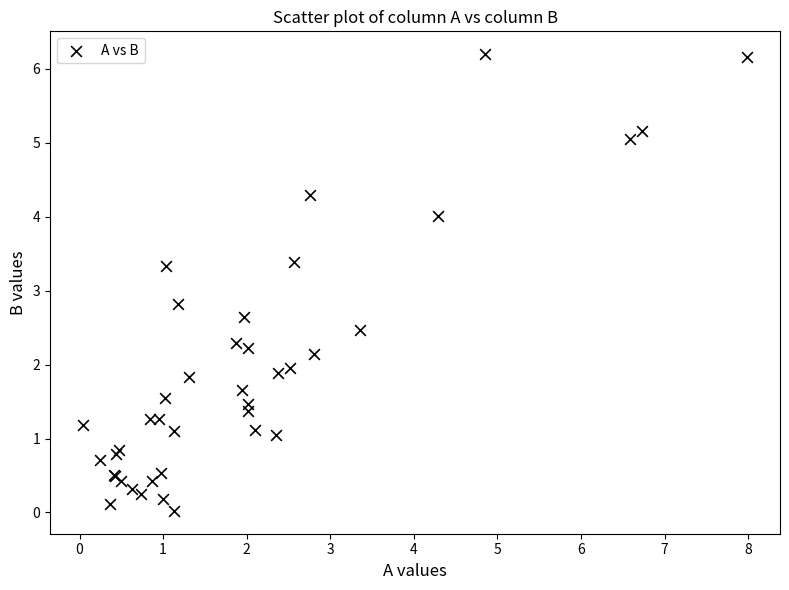

What Y value in the scatter plot is closest to 3?

2.8